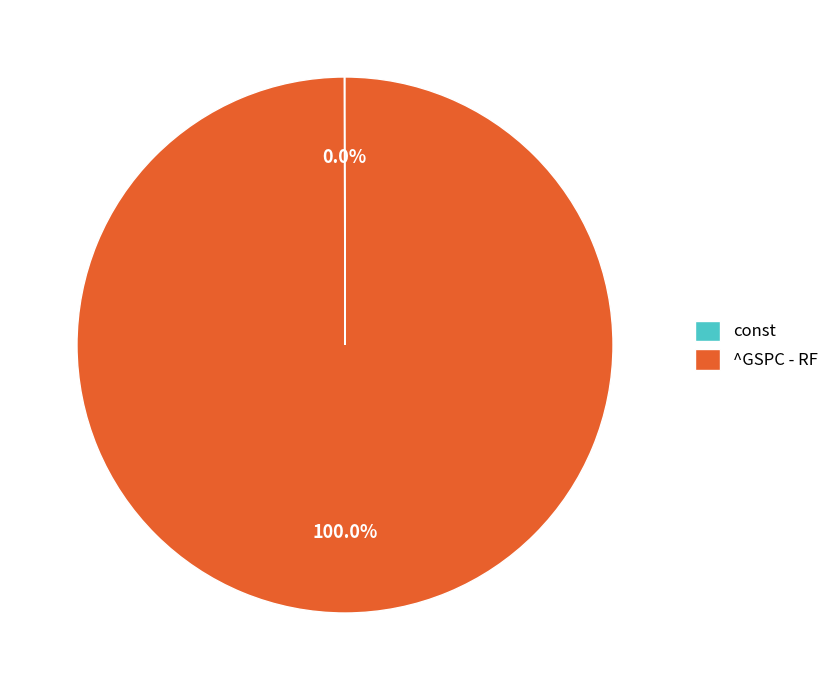

Which category has the biggest portion of the pie?

^GSPC - RF